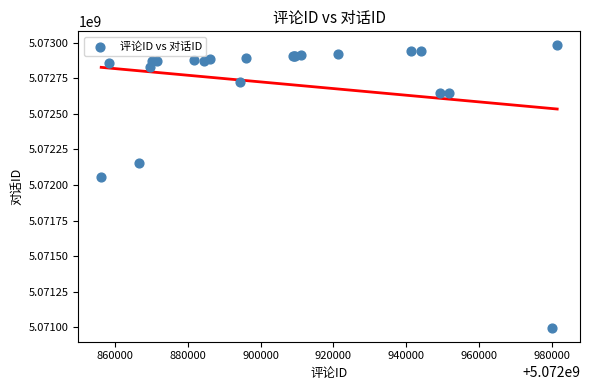

What Y value in the scatter plot is closest to 5071989543?

5072055133